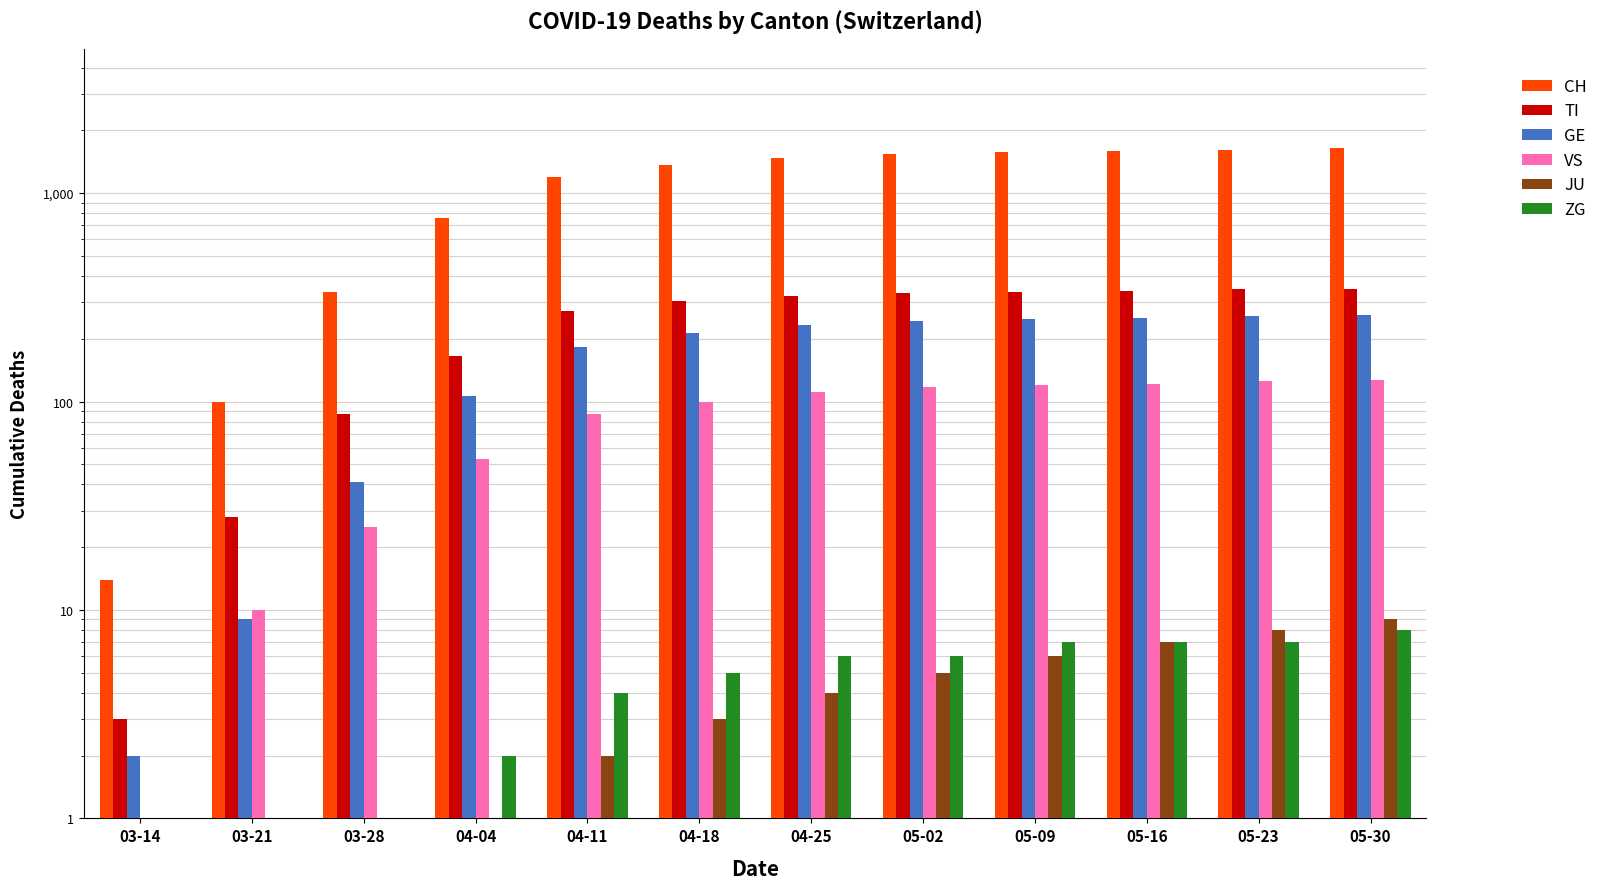

What is the value of the CH bar at the 4th from the left?

756